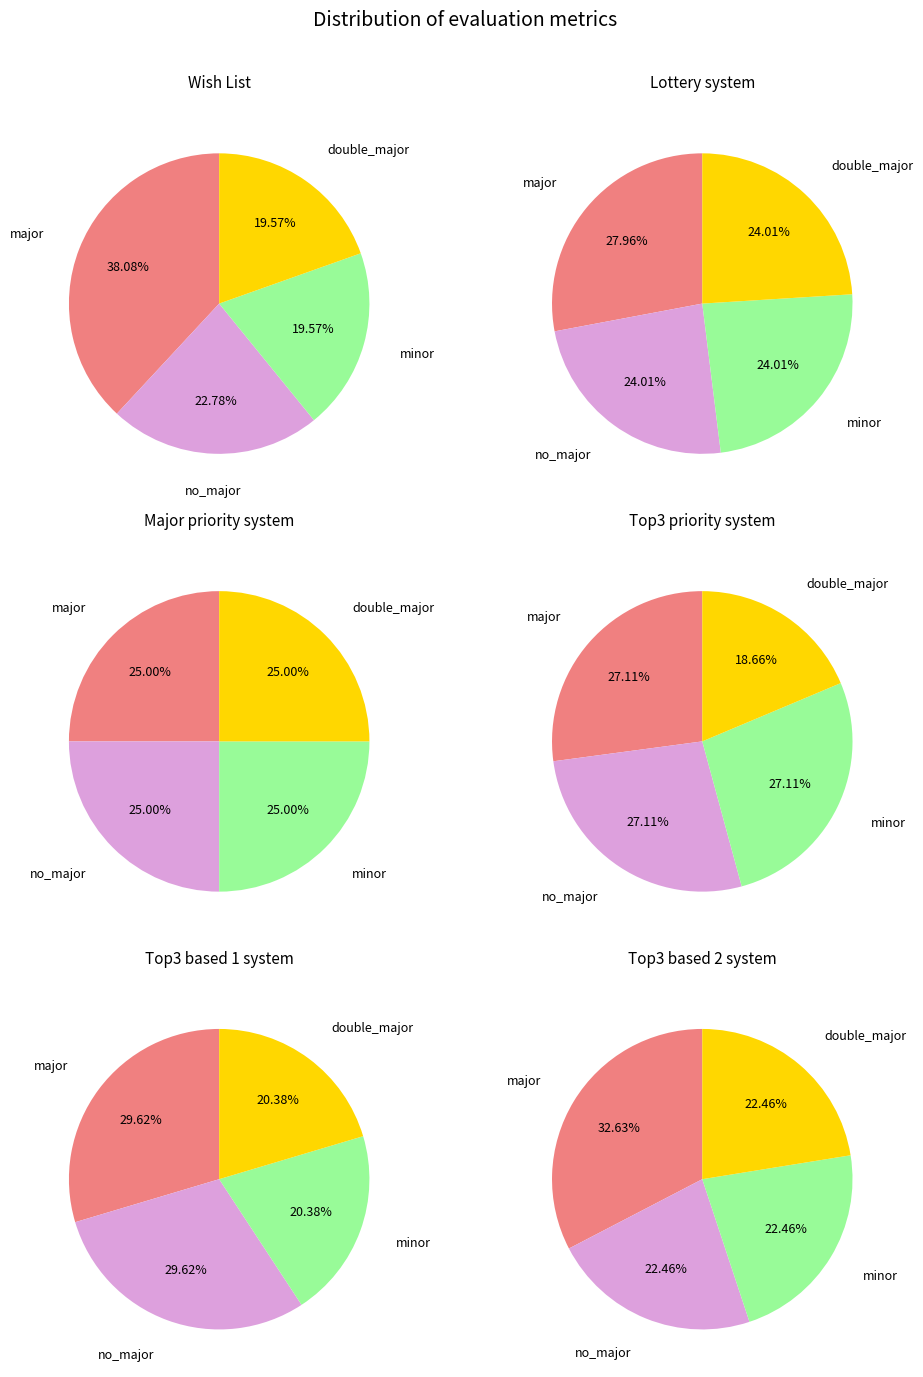

Is evals=6 the majority of the pie?

No